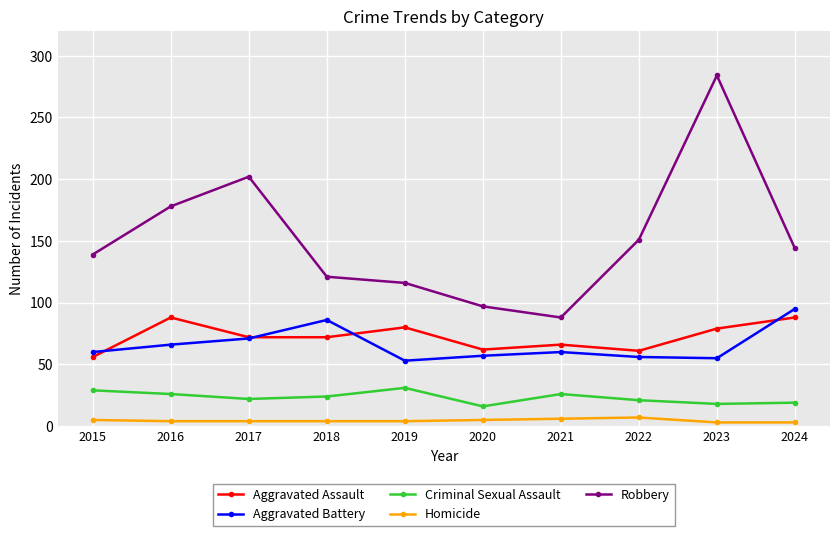

Does the chart have visible grid lines?

Yes